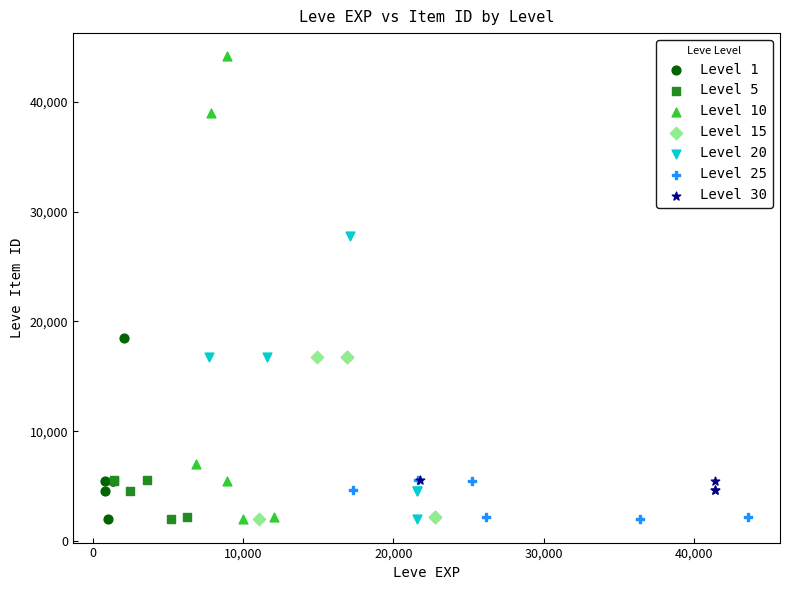

Which series contains the highest Y value?

Level 10